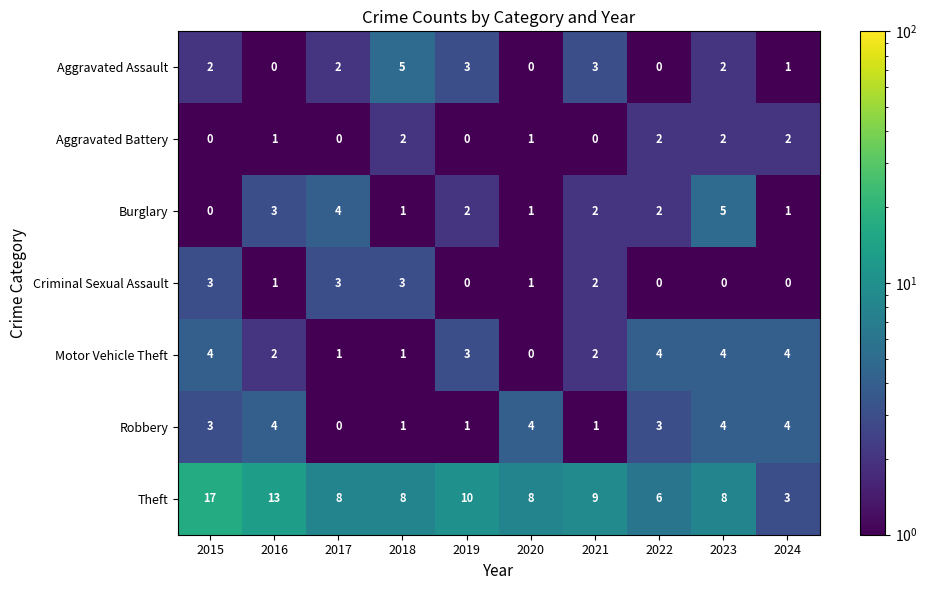

Which series has the largest range (max minus min)?

Theft